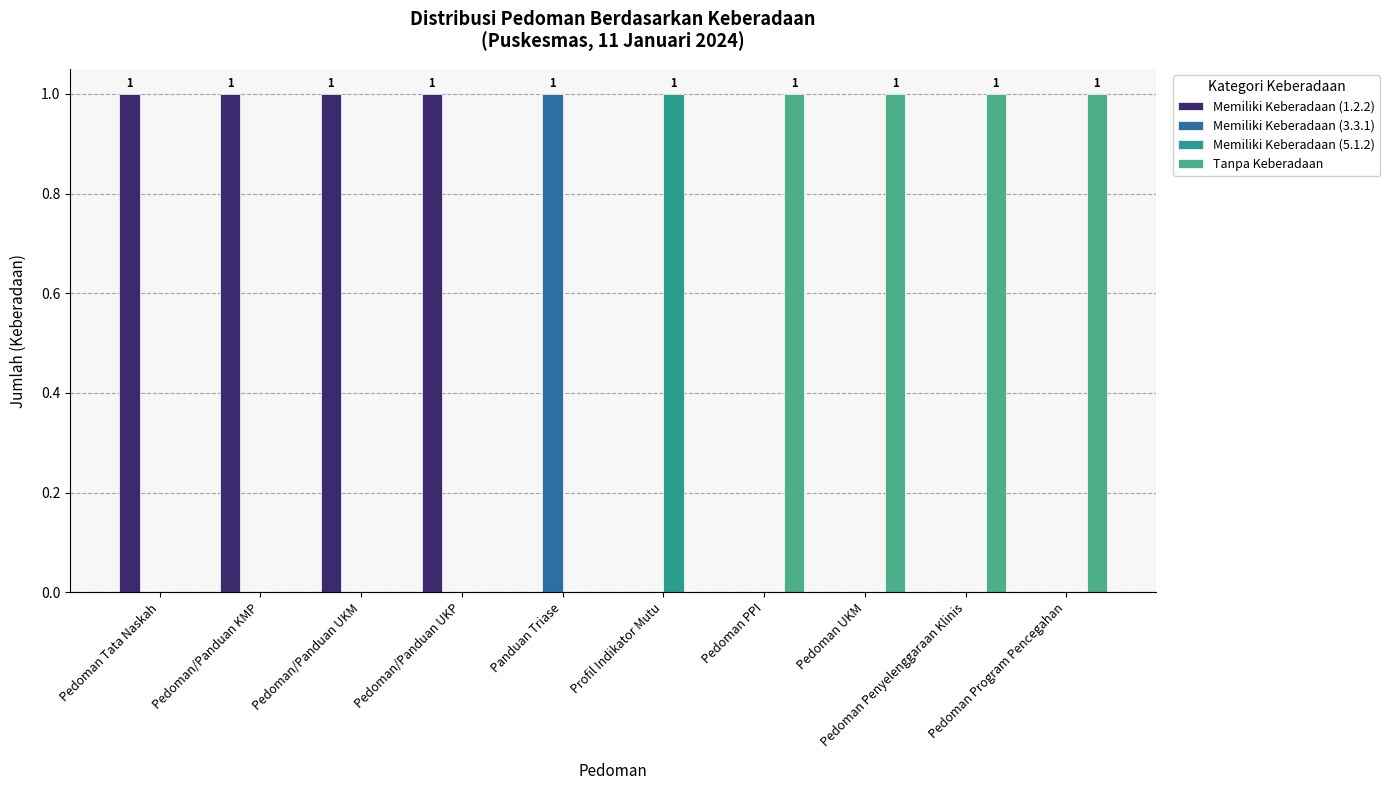

Reading left to right, list all the values displayed in this chart.

Memiliki Keberadaan (1.2.2): Pedoman Tata Naskah=1	Pedoman/Panduan KMP=1	Pedoman/Panduan UKM=1	Pedoman/Panduan UKP=1	Panduan Triase=0	Profil Indikator Mutu=0	Pedoman PPI=0	Pedoman UKM=0	Pedoman Penyelenggaraan Klinis=0	Pedoman Program Pencegahan=0
Memiliki Keberadaan (3.3.1): Pedoman Tata Naskah=0	Pedoman/Panduan KMP=0	Pedoman/Panduan UKM=0	Pedoman/Panduan UKP=0	Panduan Triase=1	Profil Indikator Mutu=0	Pedoman PPI=0	Pedoman UKM=0	Pedoman Penyelenggaraan Klinis=0	Pedoman Program Pencegahan=0
Memiliki Keberadaan (5.1.2): Pedoman Tata Naskah=0	Pedoman/Panduan KMP=0	Pedoman/Panduan UKM=0	Pedoman/Panduan UKP=0	Panduan Triase=0	Profil Indikator Mutu=1	Pedoman PPI=0	Pedoman UKM=0	Pedoman Penyelenggaraan Klinis=0	Pedoman Program Pencegahan=0
Tanpa Keberadaan: Pedoman Tata Naskah=0	Pedoman/Panduan KMP=0	Pedoman/Panduan UKM=0	Pedoman/Panduan UKP=0	Panduan Triase=0	Profil Indikator Mutu=0	Pedoman PPI=1	Pedoman UKM=1	Pedoman Penyelenggaraan Klinis=1	Pedoman Program Pencegahan=1